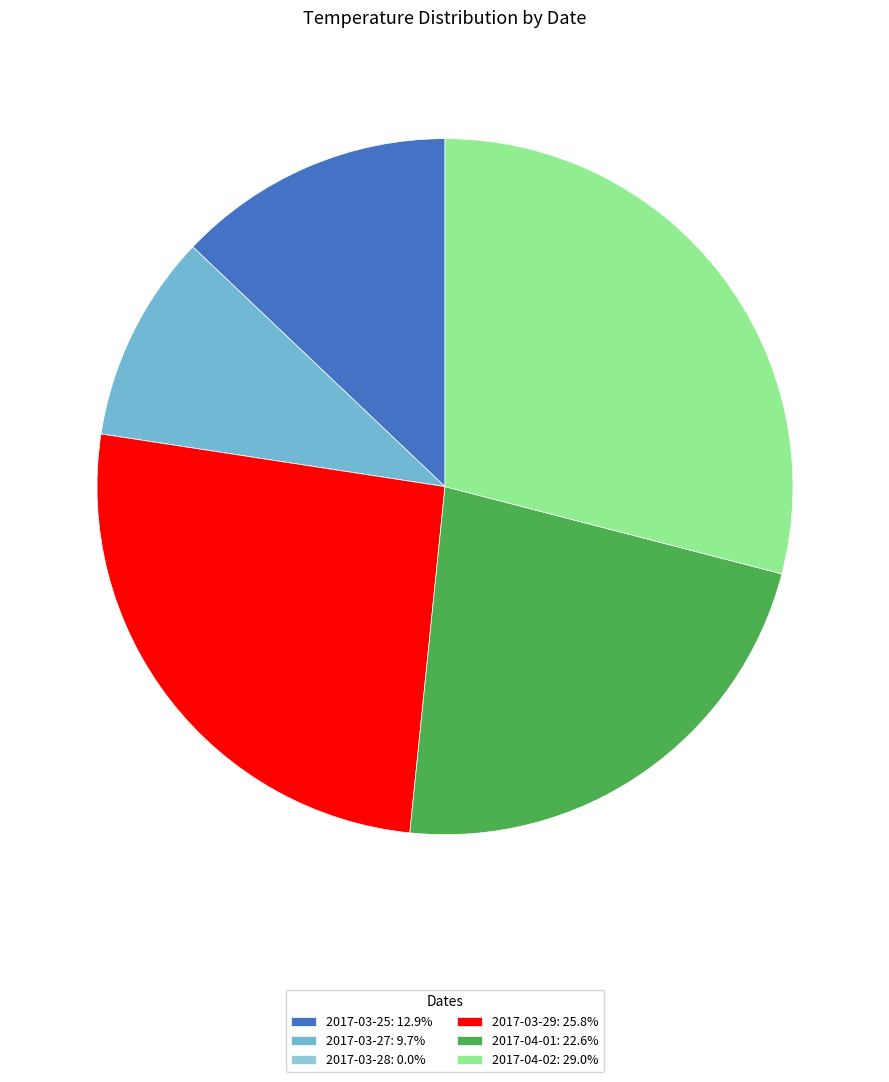

How many segments does this pie chart have?

6